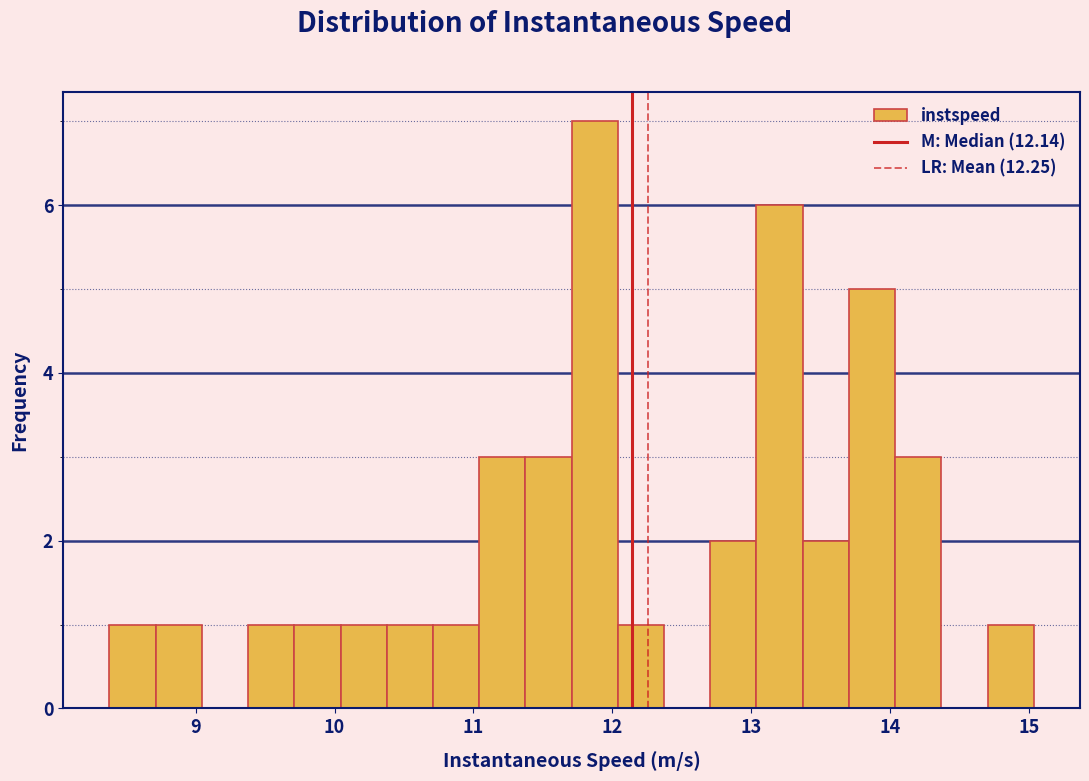

Read against the x-axis, roughly where is the centre of the tallest bar?

11.9